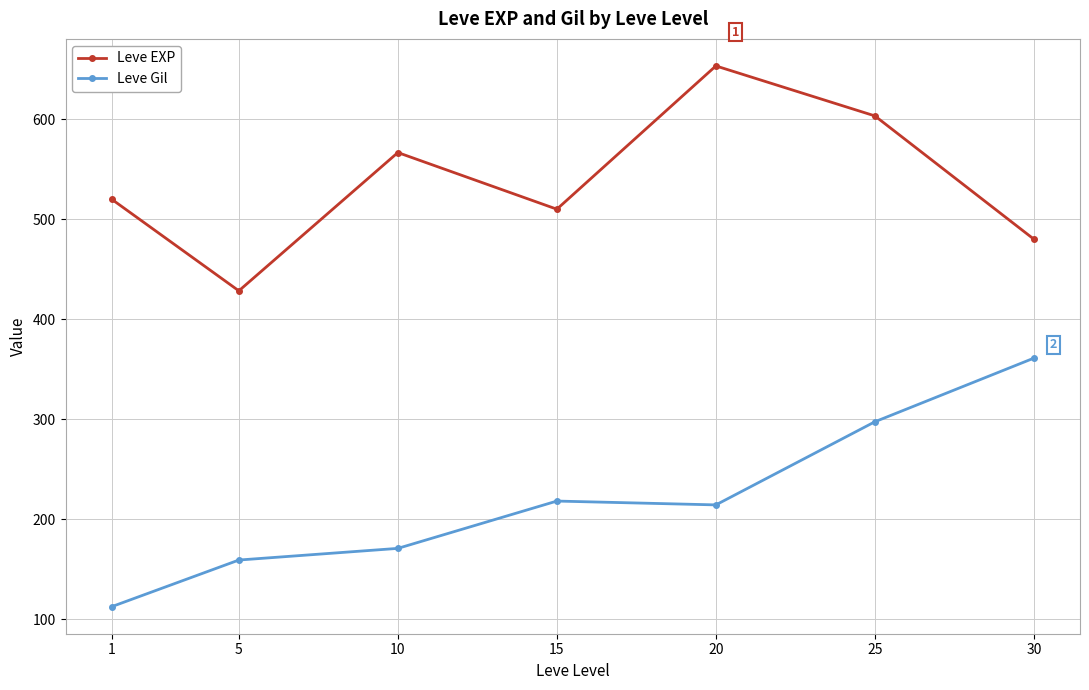

At which category is the sum across all series the highest?

25